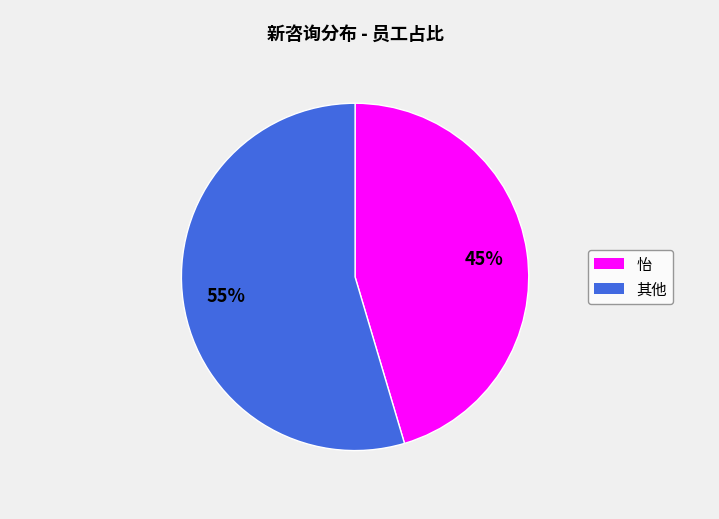

How many segments does this pie chart have?

2